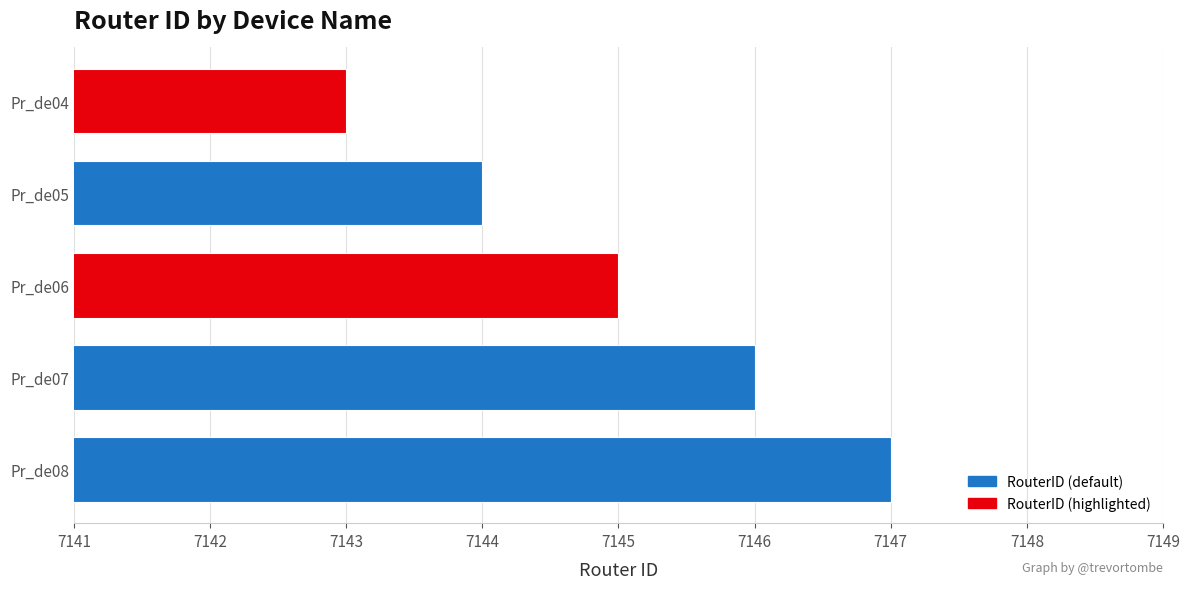

Approximately how many times larger is the value at Pr_de07 compared to Pr_de05?

1.0